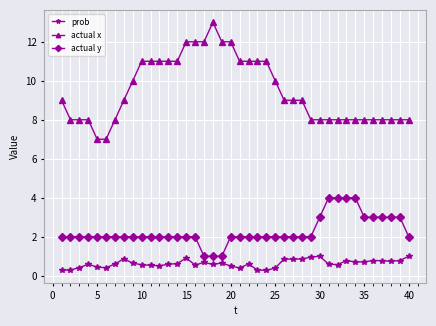

Which series has the largest total across all categories?

actual x